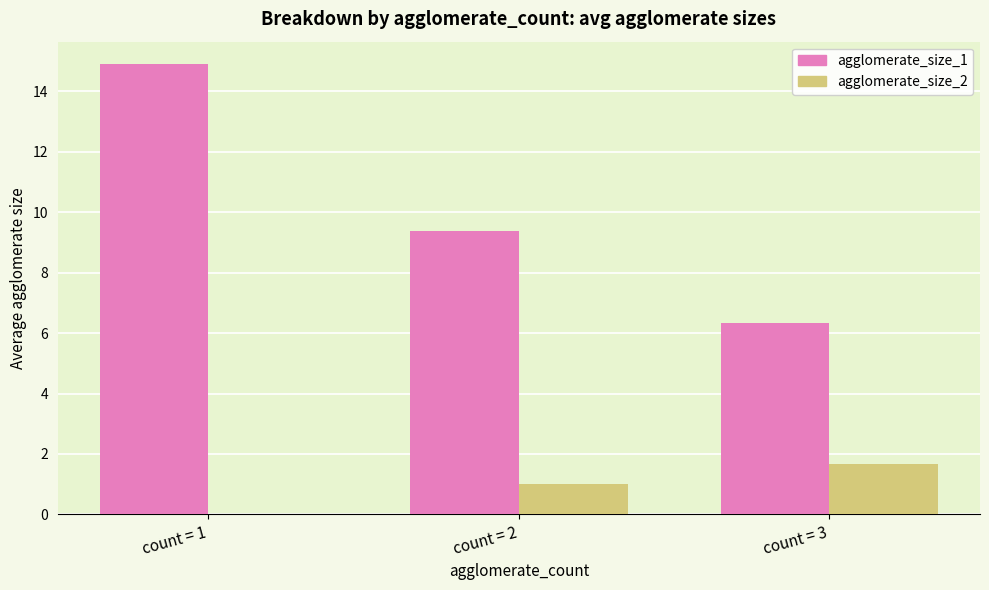

At which category is the sum across all series the highest?

count = 1